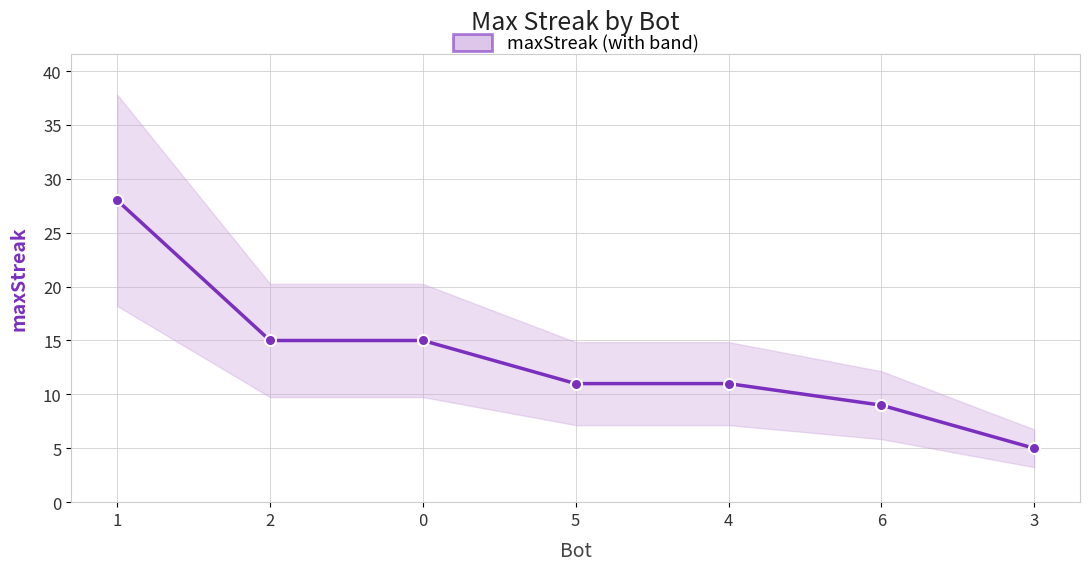

Count the number of values greater than 11.

3